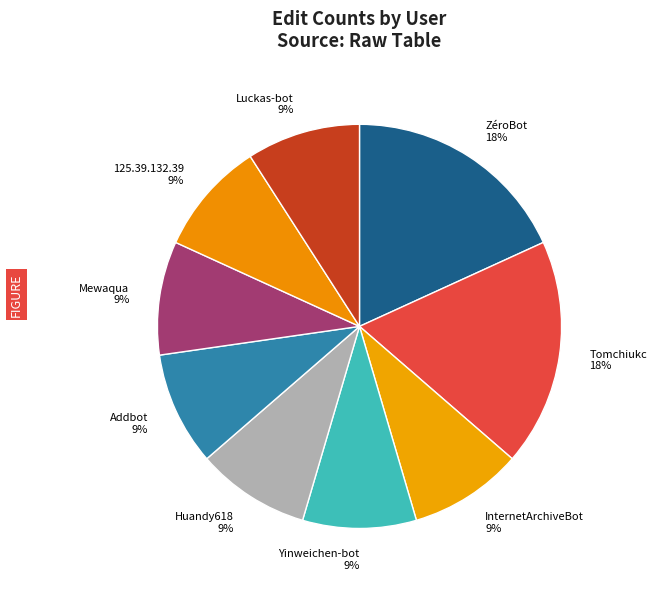

Count the number of slices in the pie.

9